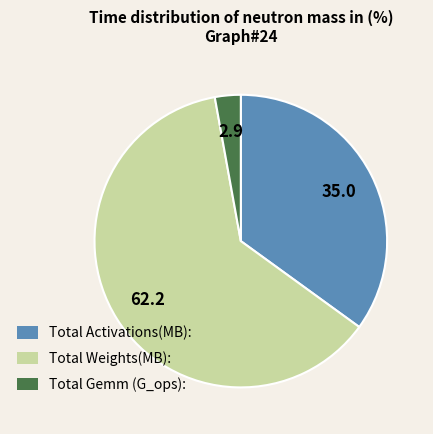

Does Total Weights(MB): account for over 50% of the chart?

Yes